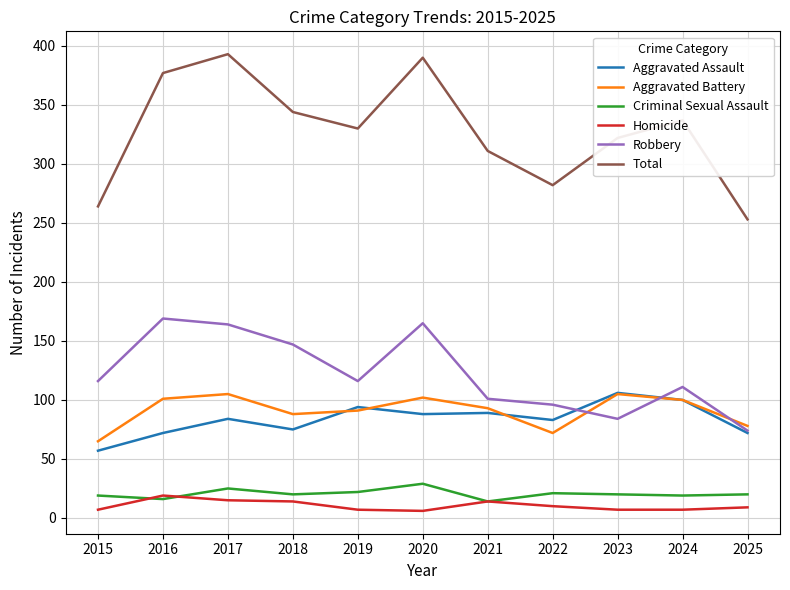

What is the smallest value displayed?

6